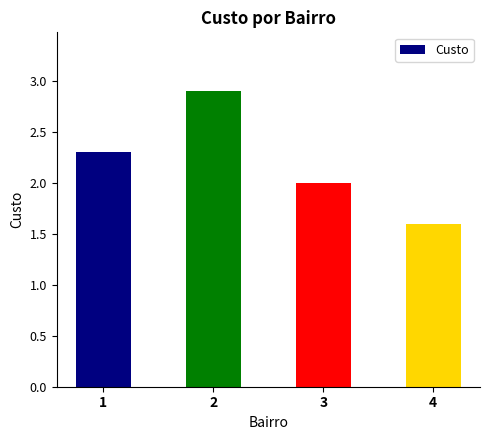

Is it true that the value at 1 is 2.3?

True